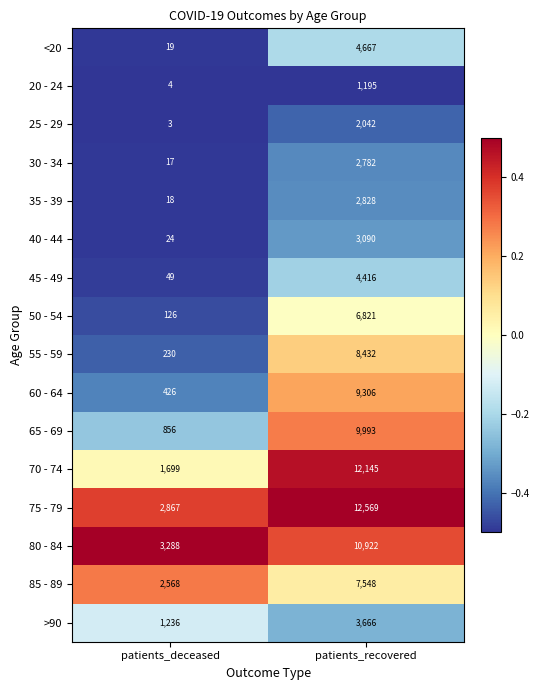

How many data points does each series have?

2